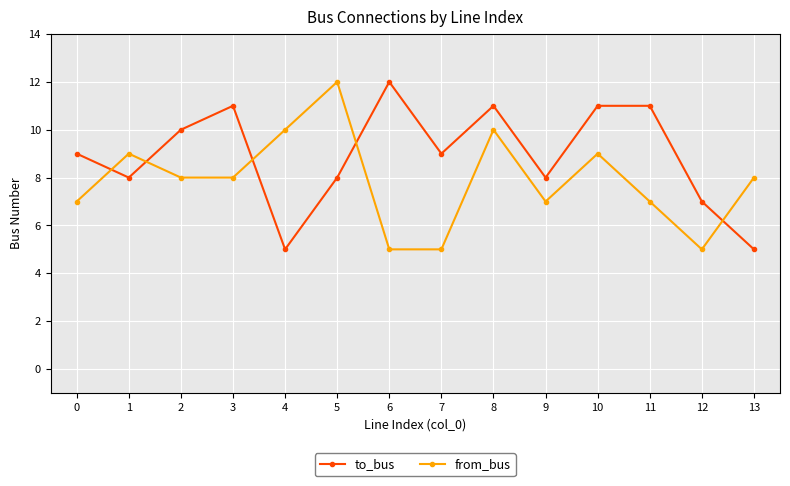

True or false: to_bus has more than 1 interior local peaks.

True